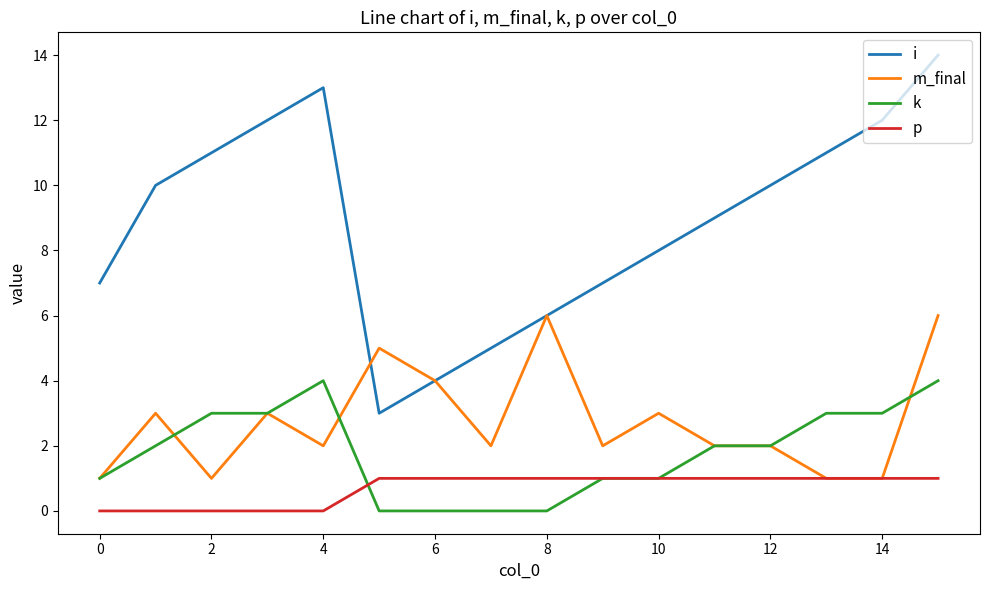

Does the chart display data point markers on the line(s)?

No